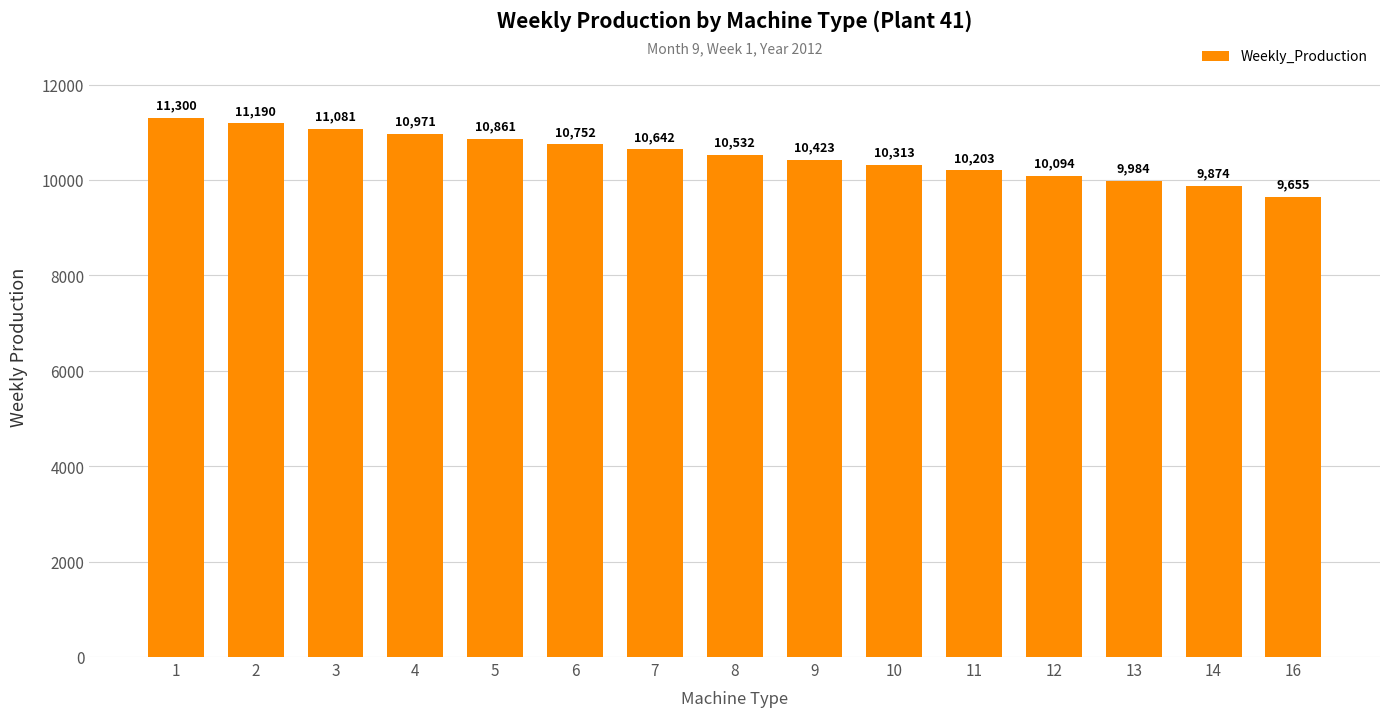

Reading right to left, list all the values displayed in this chart.

9655	9874	9984	10094	10203	10313	10423	10532	10642	10752	10861	10971	11081	11190	11300